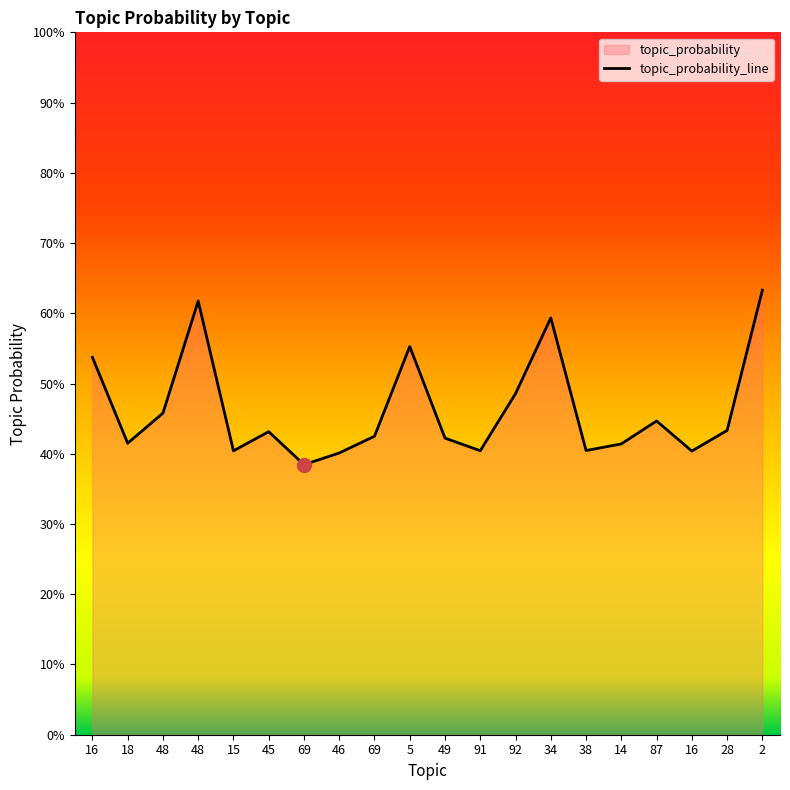

At which category does the data reach its first local peak?

48